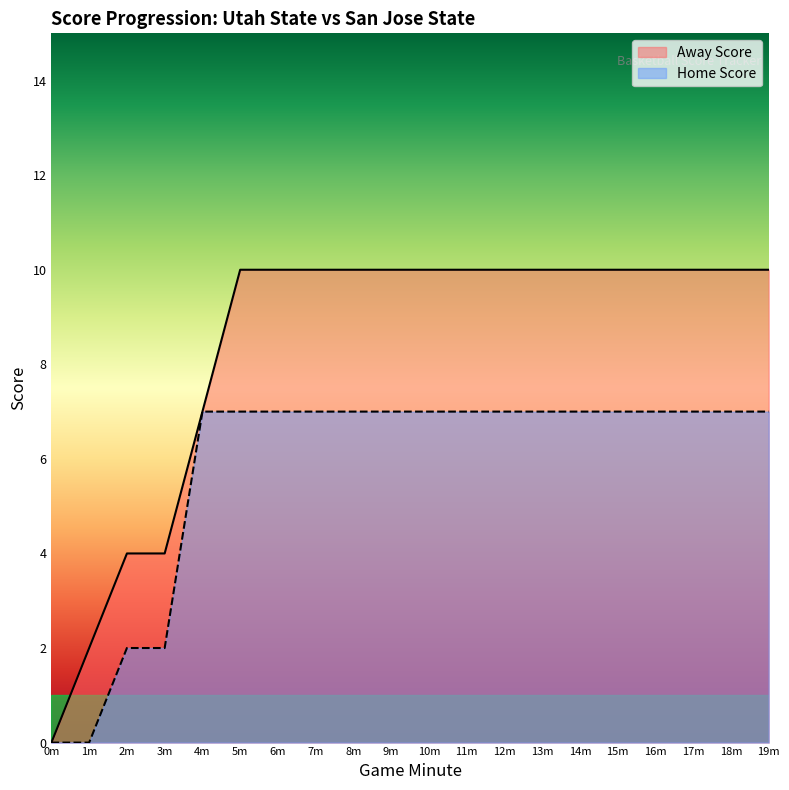

Count the number of data series in this chart.

2